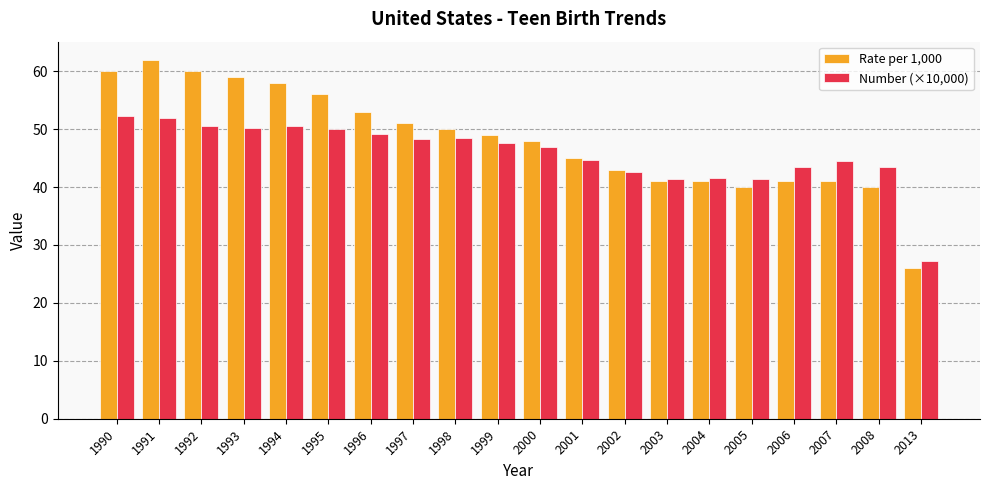

What is the lowest value of the Number (×10,000) series?

27.3